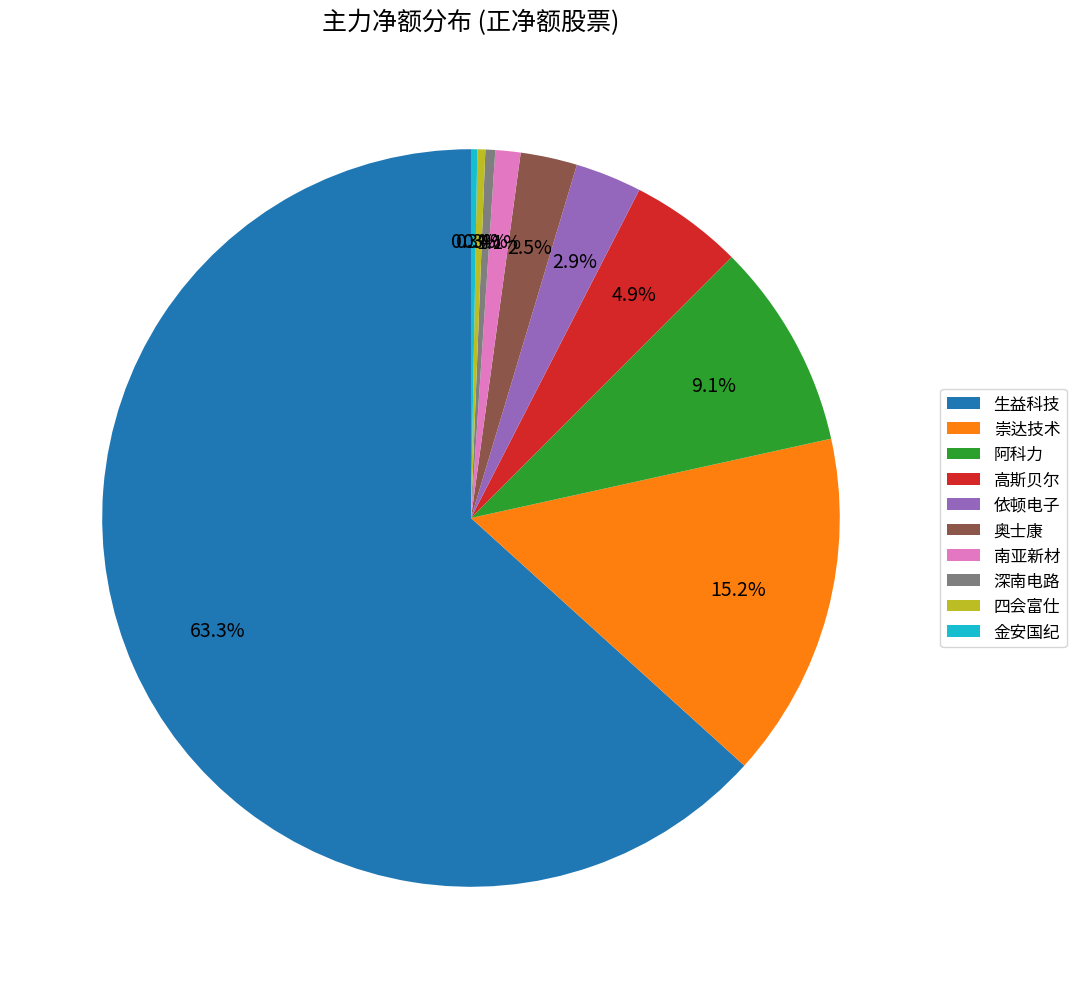

Is there a majority slice in this chart?

Yes